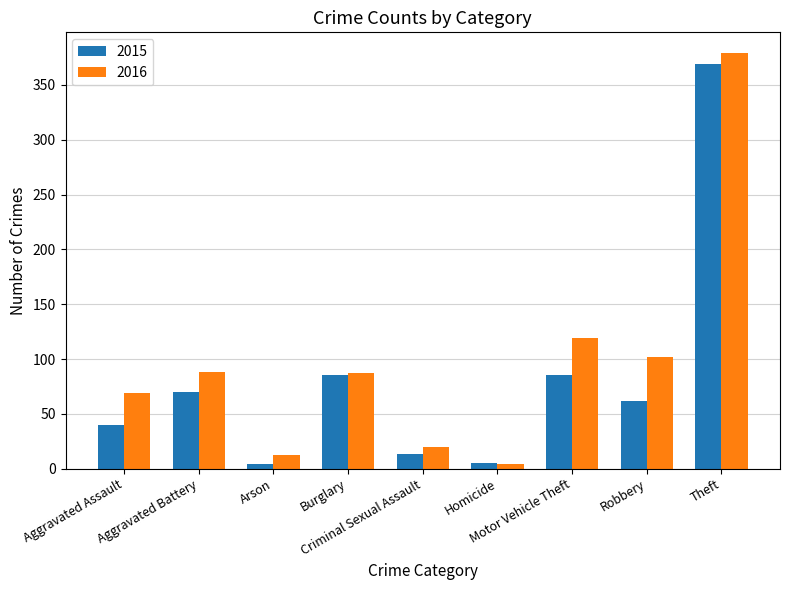

What position from the left is Criminal Sexual Assault?

5